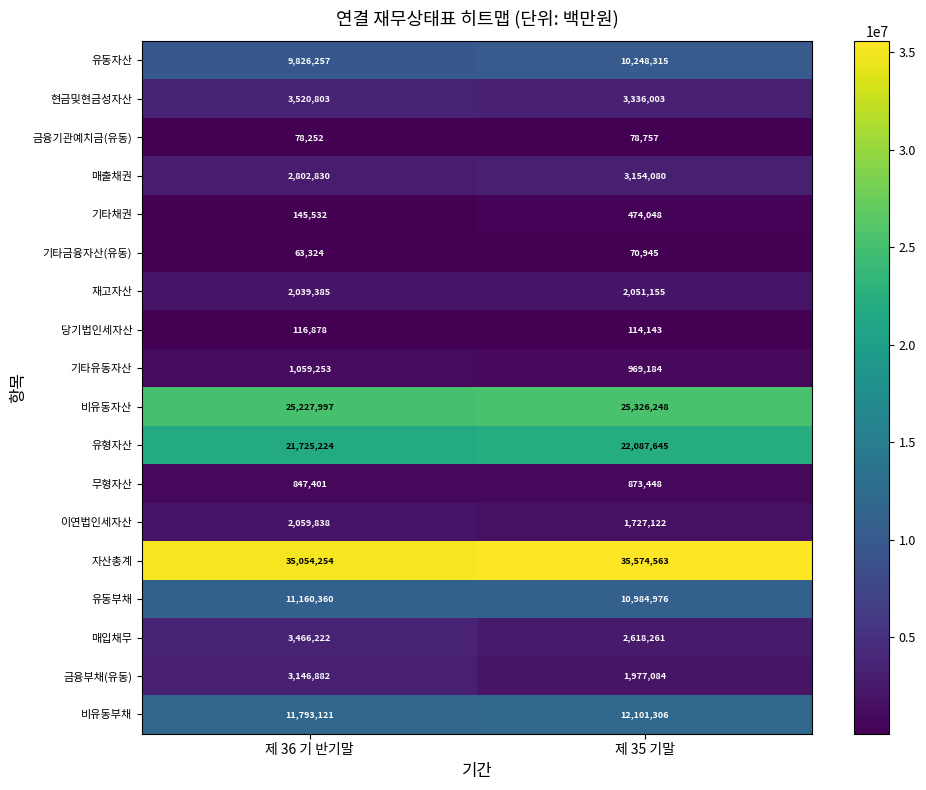

At which label is 재고자산 closest to 2045270?

제 36 기 반기말